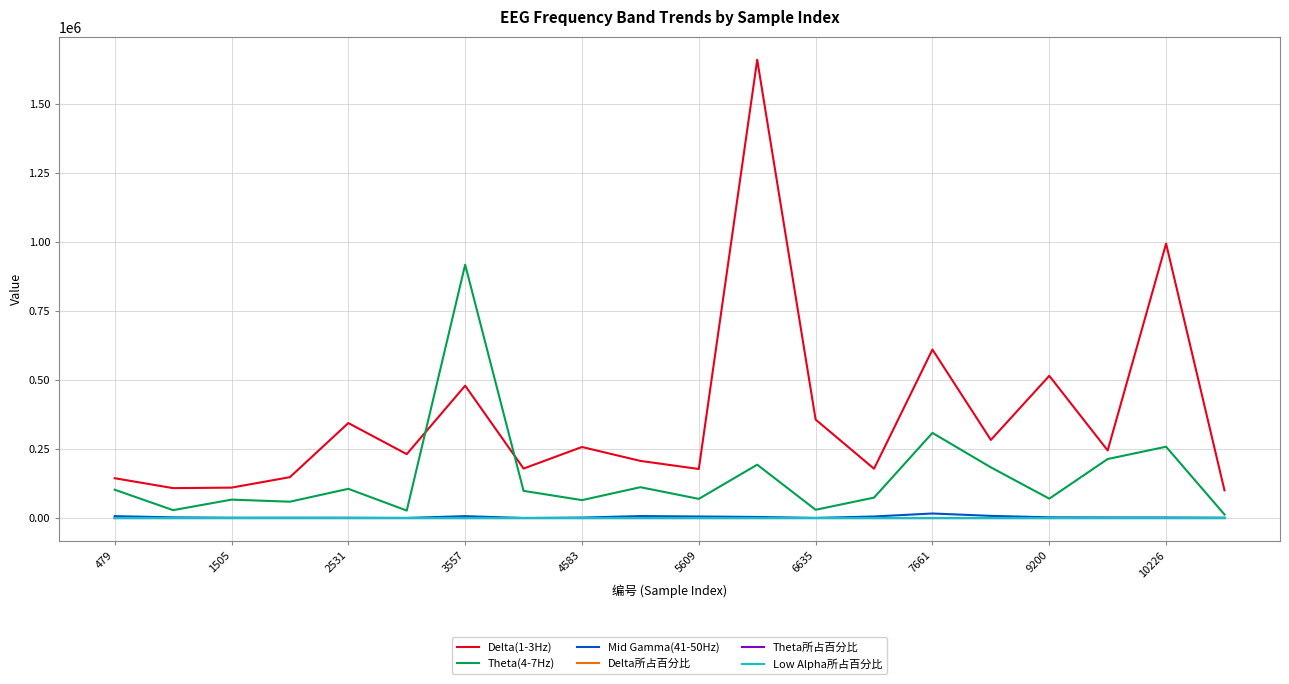

Does the chart have visible grid lines?

Yes